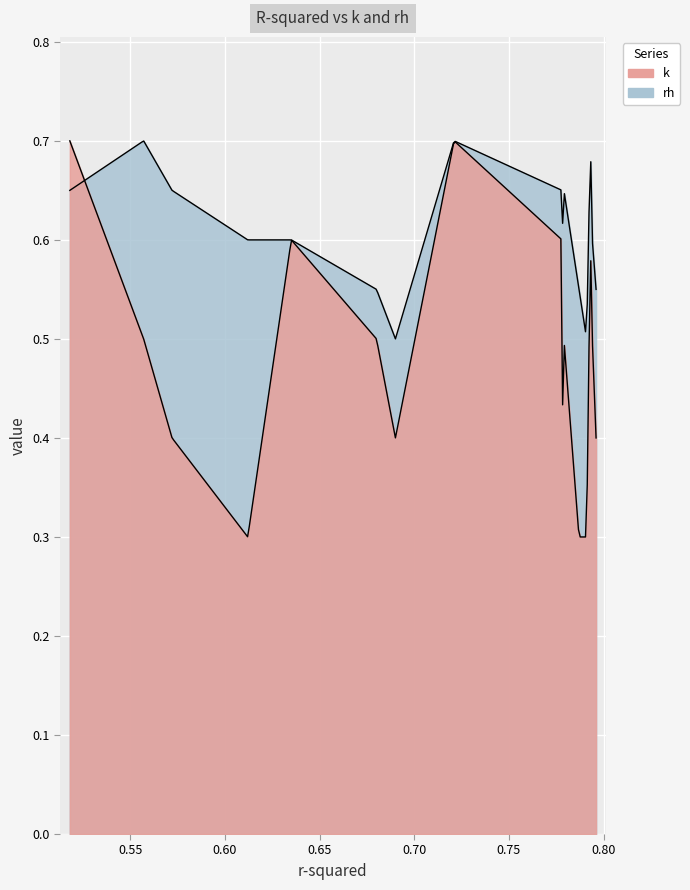

What are all the series names shown in the legend?

k, rh